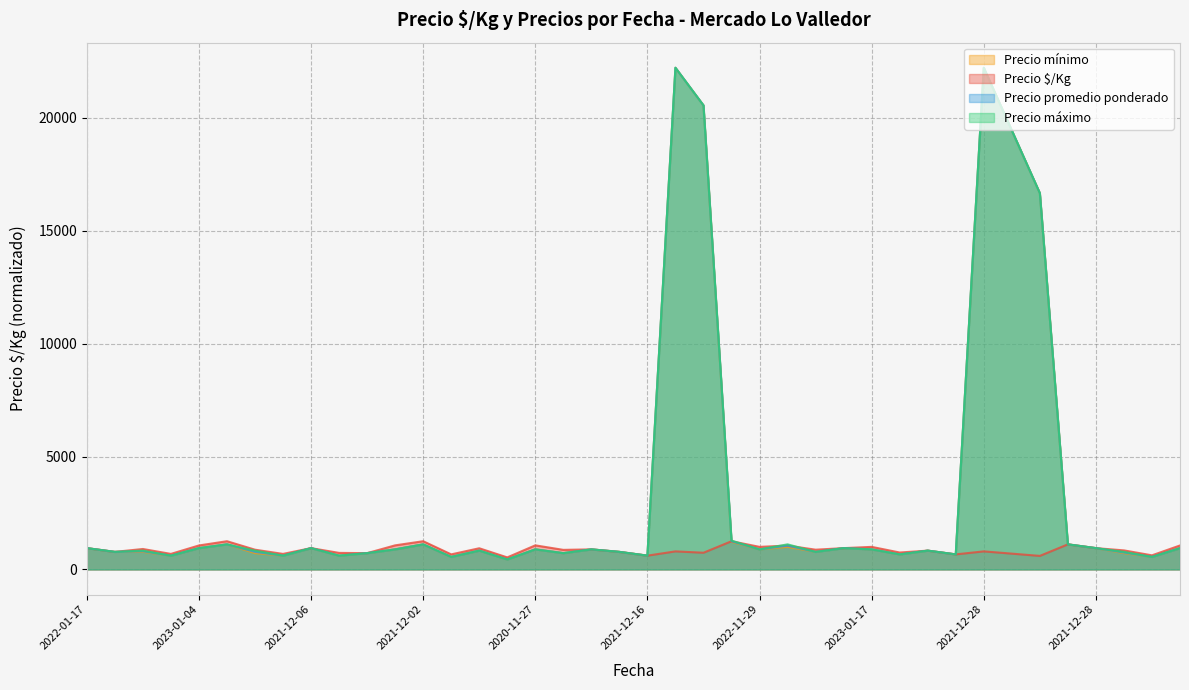

What is the total value across all series at 2023-01-09?

3094.0